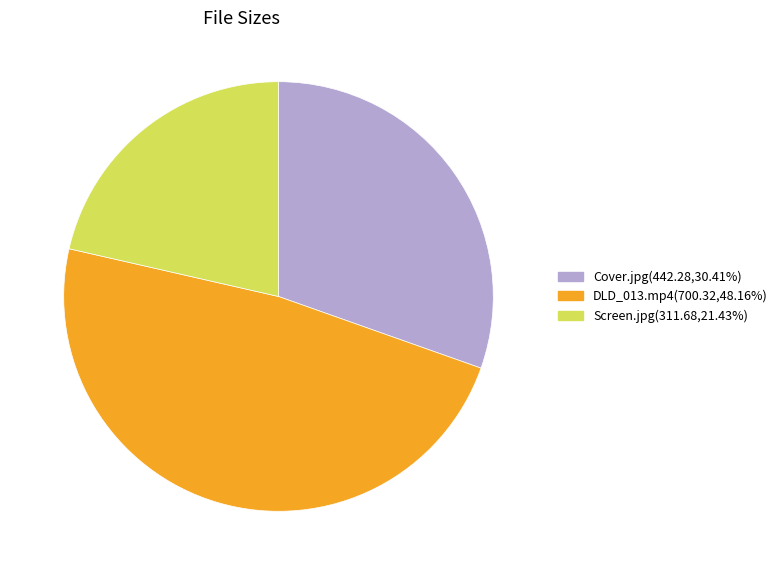

Is Cover.jpg the majority of the pie?

No